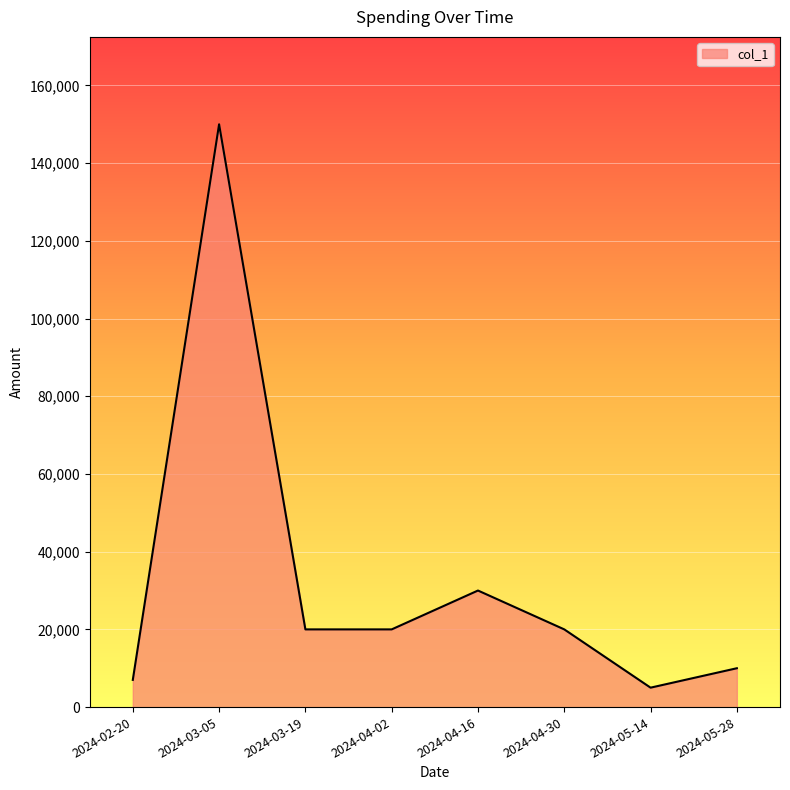

How many distinct data groups are displayed?

1